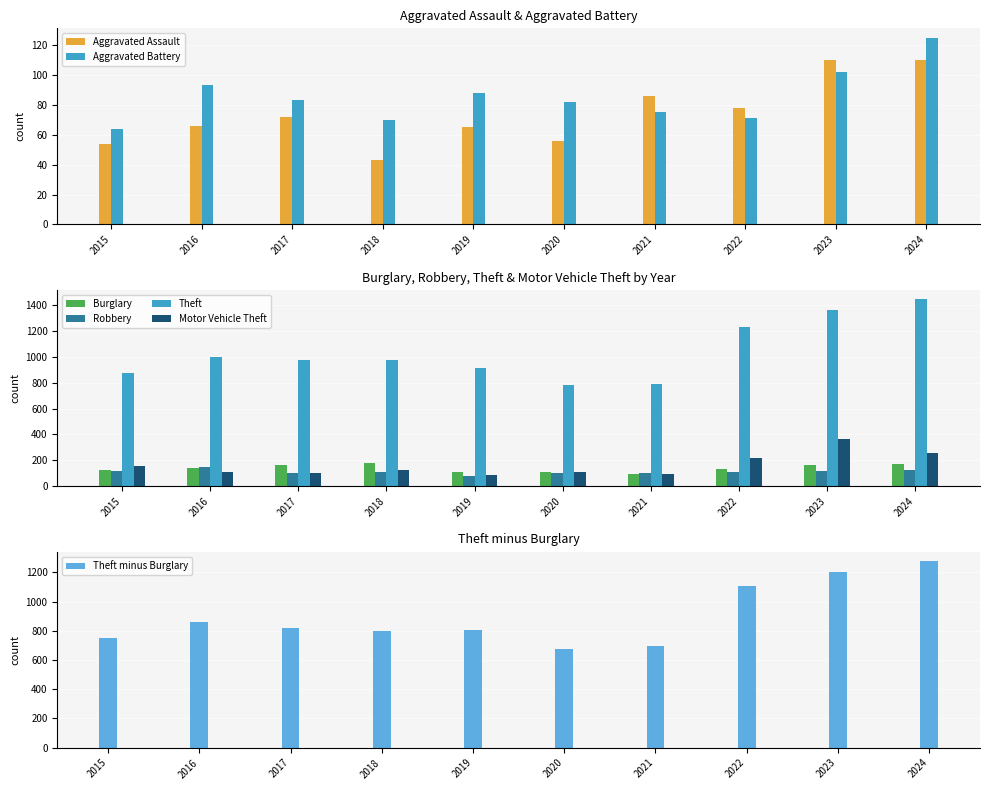

What is the smallest value displayed?

43